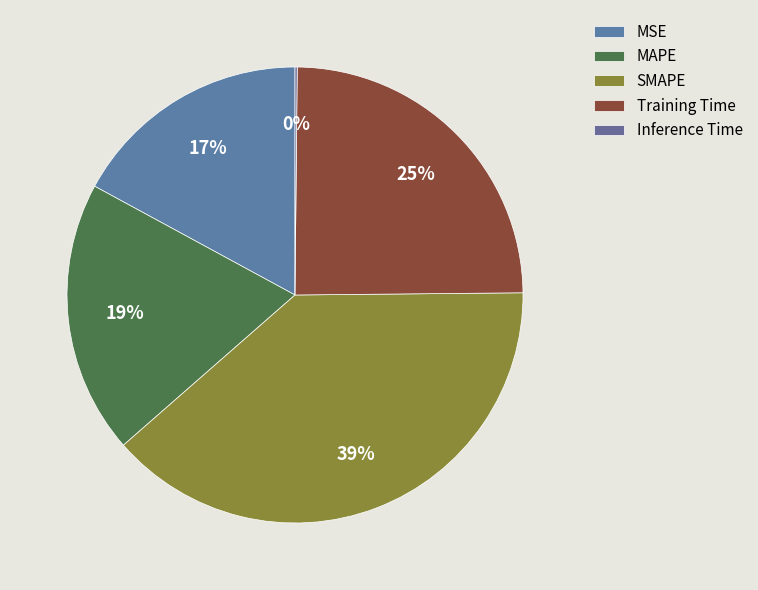

Count the number of slices in the pie.

5